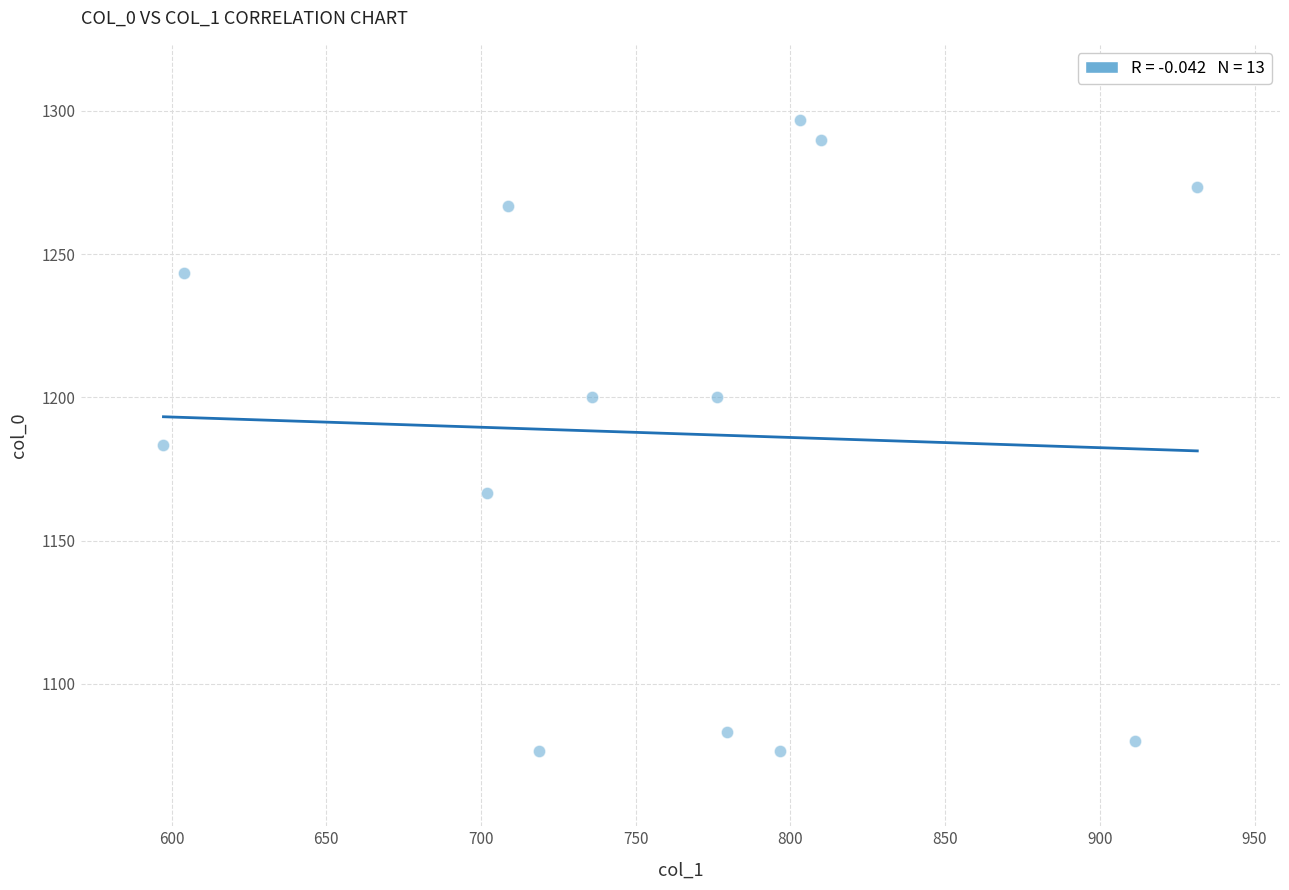

What is the range of X values (max minus min)?

334.1